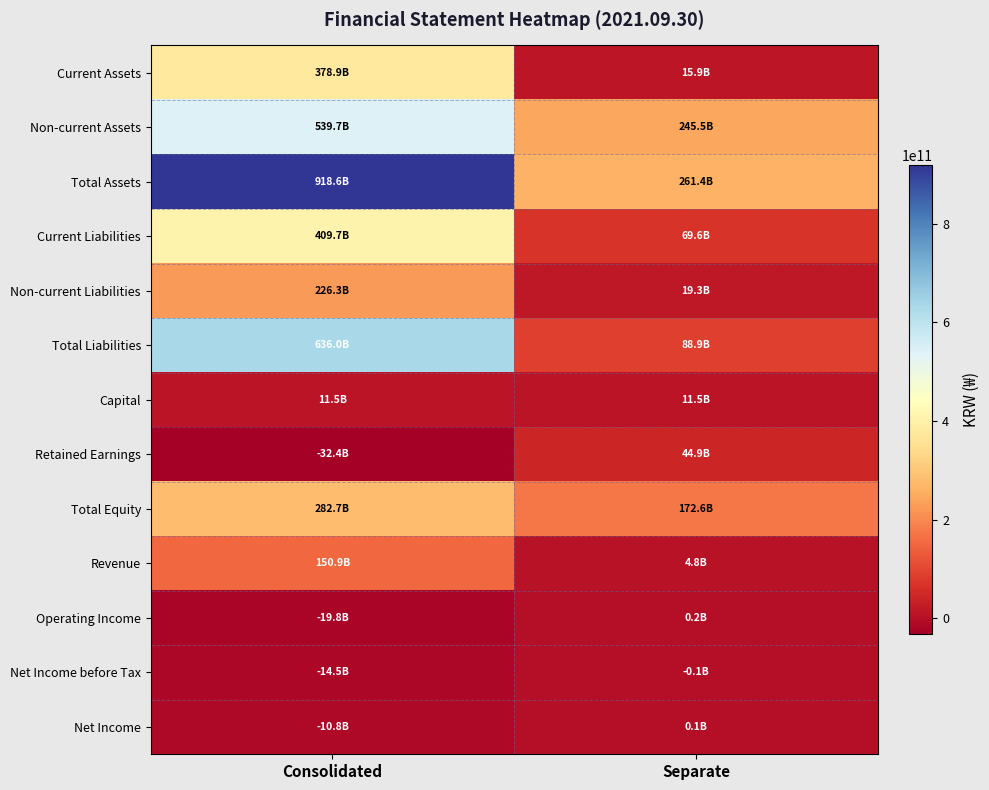

Which series has the widest spread of values?

Total Assets